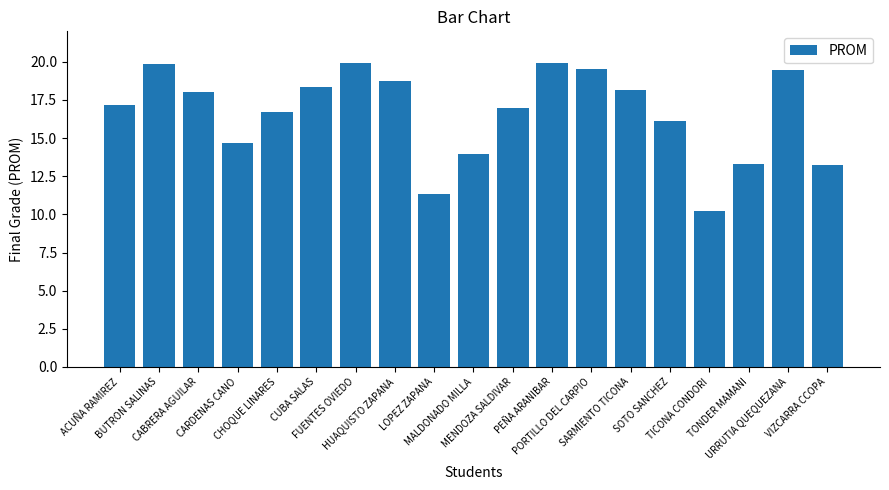

What is the value of the 15th bar from the left?

16.1